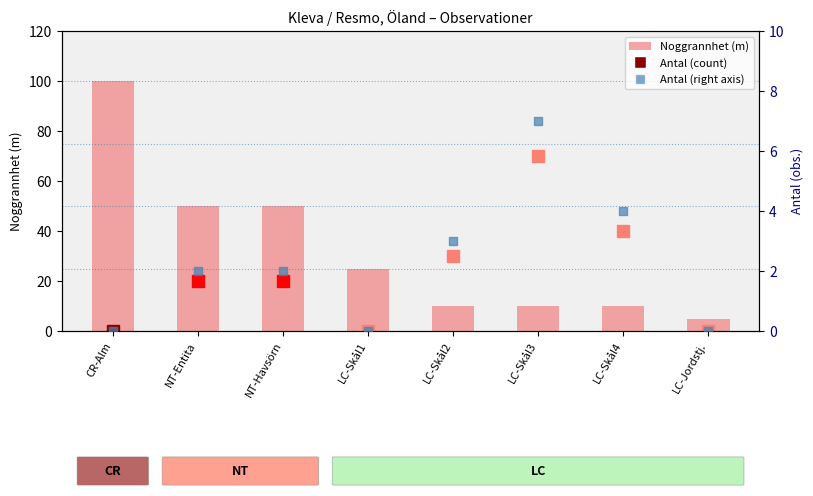

At how many categories does at least one series exceed 91?

1